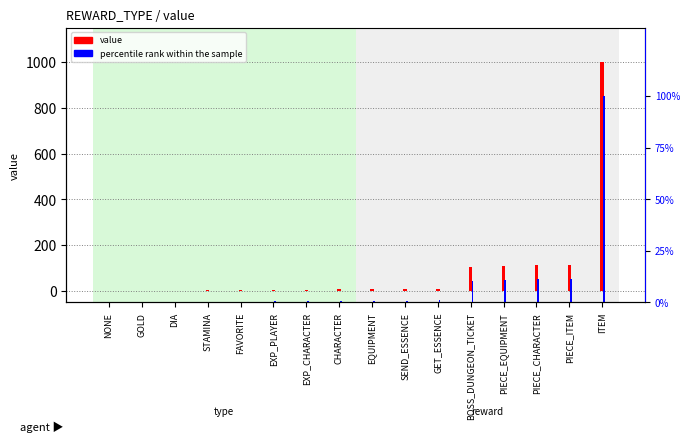

Reading left to right, what are all the values shown in this chart?

value: NONE=0.0	GOLD=1.0	DIA=2.0	STAMINA=3.0	FAVORITE=4.0	EXP_PLAYER=5.0	EXP_CHARACTER=6.0	CHARACTER=7.0	EQUIPMENT=8.0	SEND_ESSENCE=9.0	GET_ESSENCE=10.0	BOSS_DUNGEON_TICKET=106.0	PIECE_EQUIPMENT=111.0	PIECE_CHARACTER=112.0	PIECE_ITEM=113.0	ITEM=1000.0
percentile rank within the sample: NONE=0.0	GOLD=0.1	DIA=0.2	STAMINA=0.3	FAVORITE=0.4	EXP_PLAYER=0.5	EXP_CHARACTER=0.6	CHARACTER=0.7	EQUIPMENT=0.8	SEND_ESSENCE=0.9	GET_ESSENCE=1.0	BOSS_DUNGEON_TICKET=10.6	PIECE_EQUIPMENT=11.1	PIECE_CHARACTER=11.2	PIECE_ITEM=11.3	ITEM=100.0